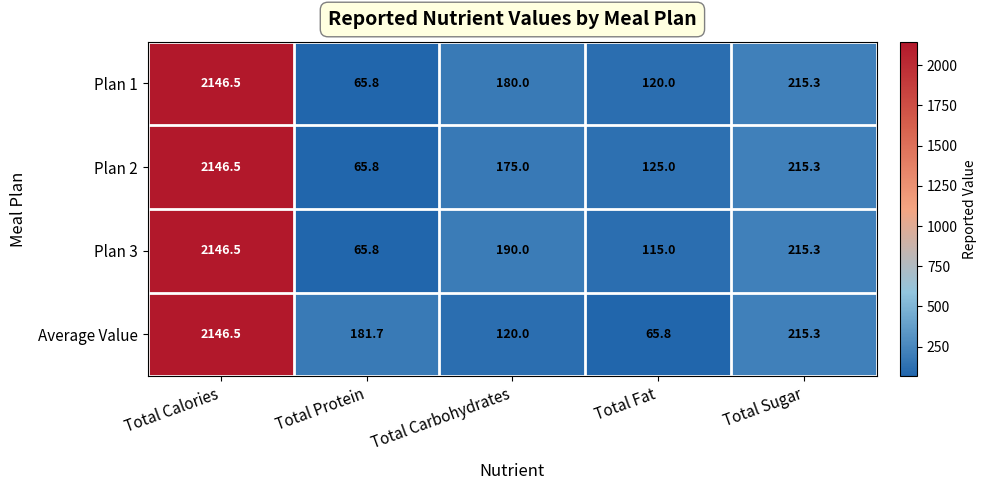

Where does the Average Value series first go above 181?

Total Calories